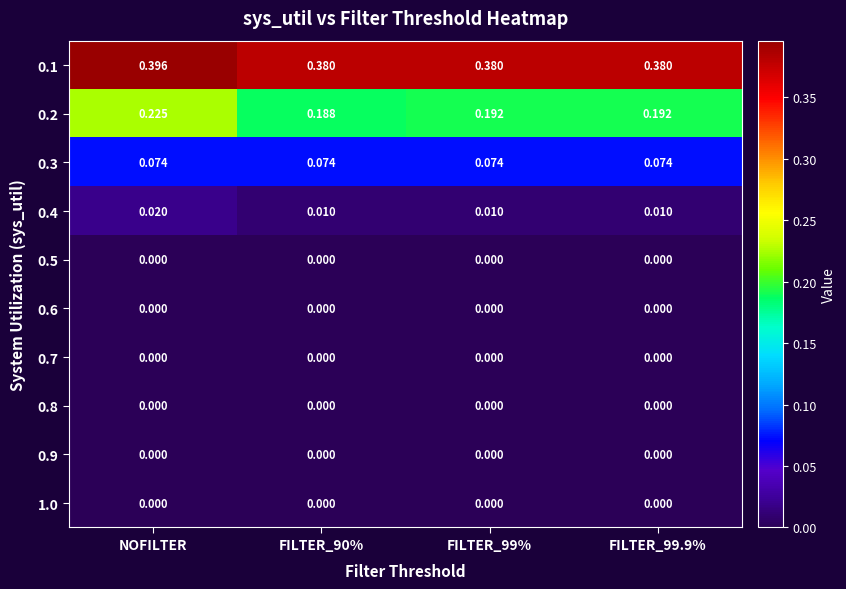

At which category is the sum across all series the highest?

NOFILTER